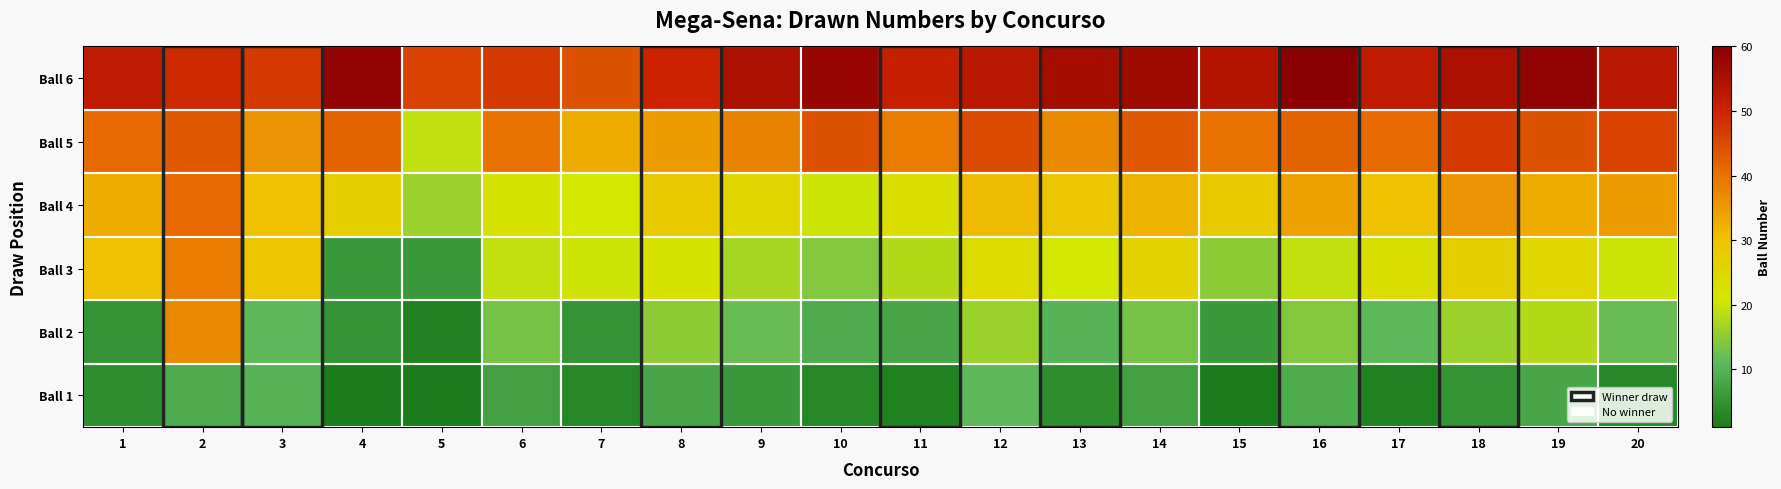

Reading right to left, what are all the values shown in this chart?

Ball 1: 20=3	19=8	18=5	17=2	16=9	15=1	14=7	13=4	12=11	11=2	10=3	9=6	8=8	7=3	6=7	5=1	4=1	3=10	2=9	1=4
Ball 2: 20=12	19=18	18=16	17=11	16=14	15=6	14=13	13=10	12=16	11=8	10=9	9=12	8=15	7=5	6=13	5=2	4=5	3=11	2=37	1=5
Ball 3: 20=20	19=25	18=27	17=23	16=19	15=15	14=26	13=21	12=24	11=18	10=14	9=17	8=22	7=20	6=19	5=6	4=6	3=29	2=39	1=30
Ball 4: 20=35	19=33	18=36	17=30	16=34	15=28	14=32	13=29	12=31	11=23	10=20	9=25	8=28	7=21	6=22	5=16	4=27	3=30	2=41	1=33
Ball 5: 20=46	19=44	18=47	17=41	16=42	15=40	14=43	13=37	12=45	11=39	10=44	9=38	8=35	7=33	6=40	5=19	4=42	3=36	2=43	1=41
Ball 6: 20=53	19=59	18=55	17=52	16=60	15=54	14=57	13=56	12=53	11=51	10=58	9=55	8=50	7=44	6=47	5=46	4=59	3=47	2=49	1=52